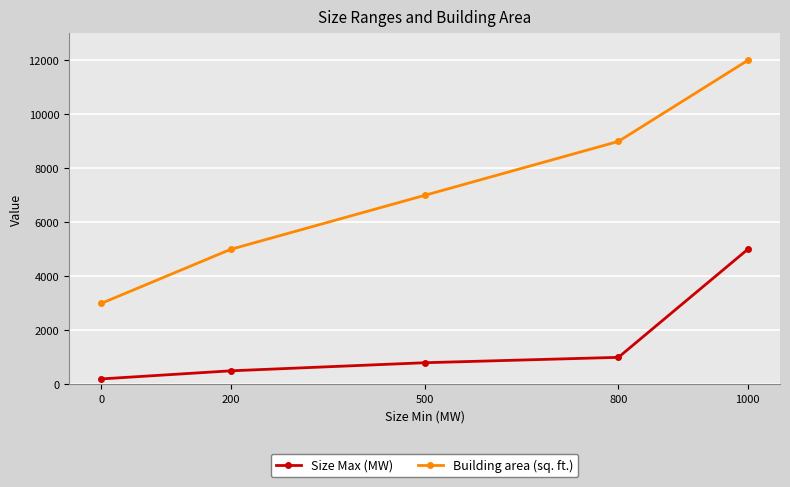

Reading left to right, what are all the values shown in this chart?

Size Max (MW): 0=200	200=500	500=800	800=1000	1000=5000
Building area (sq. ft.): 0=3000	200=5000	500=7000	800=9000	1000=12000